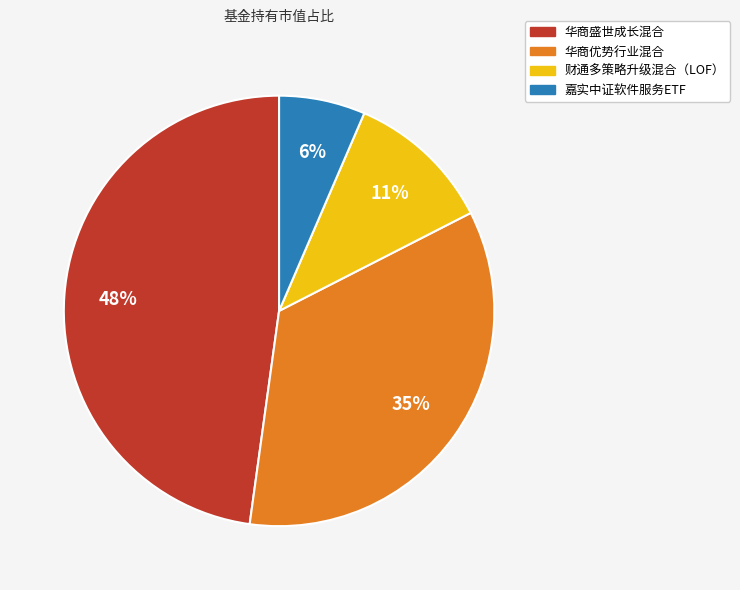

Count the number of slices in the pie.

4